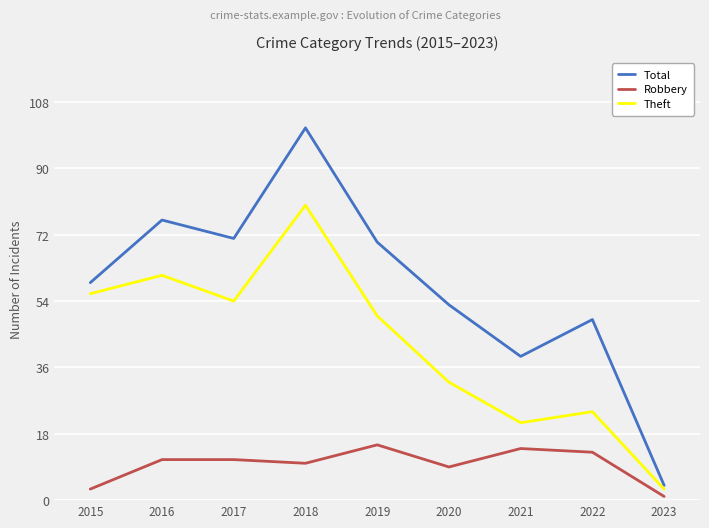

Is it true that Theft equals 22 at 2020?

False